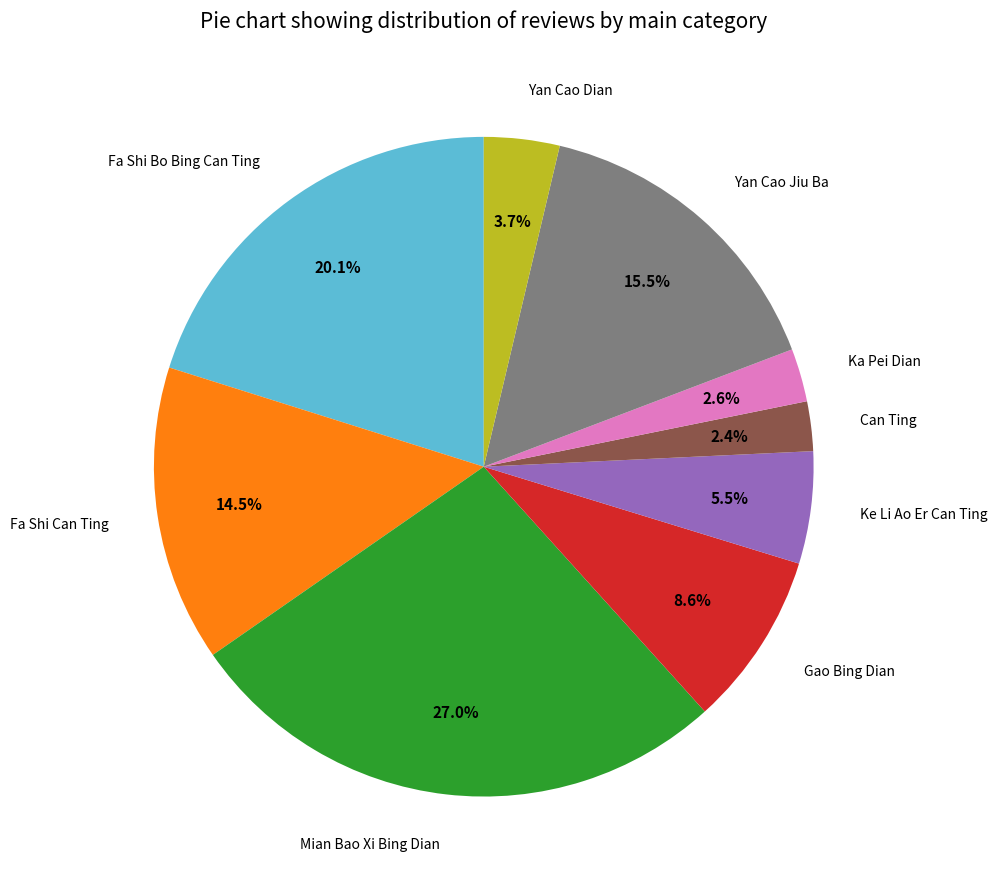

Between Fa Shi Bo Bing Can Ting and Gao Bing Dian, which is larger?

Fa Shi Bo Bing Can Ting